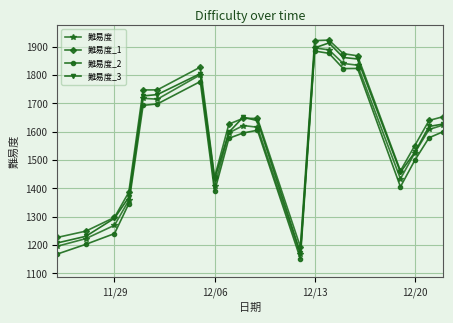

What is the sum of all 難易度_2 values?

30939.0